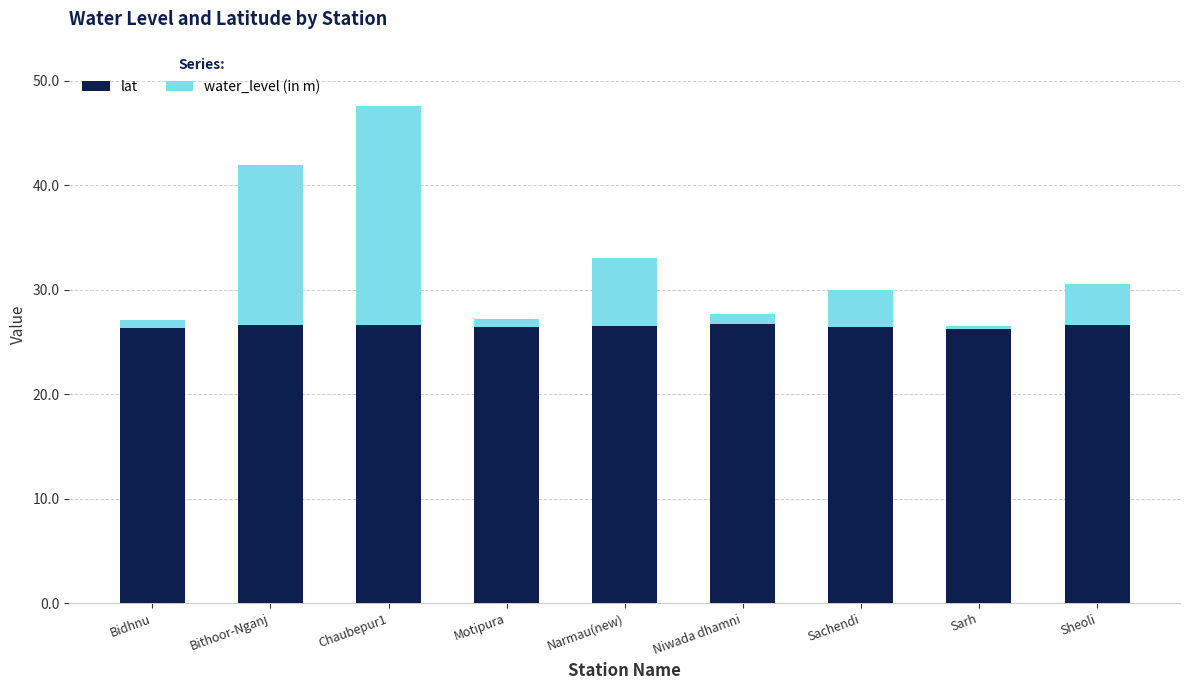

Read the lat value at Narmau(new).

26.5